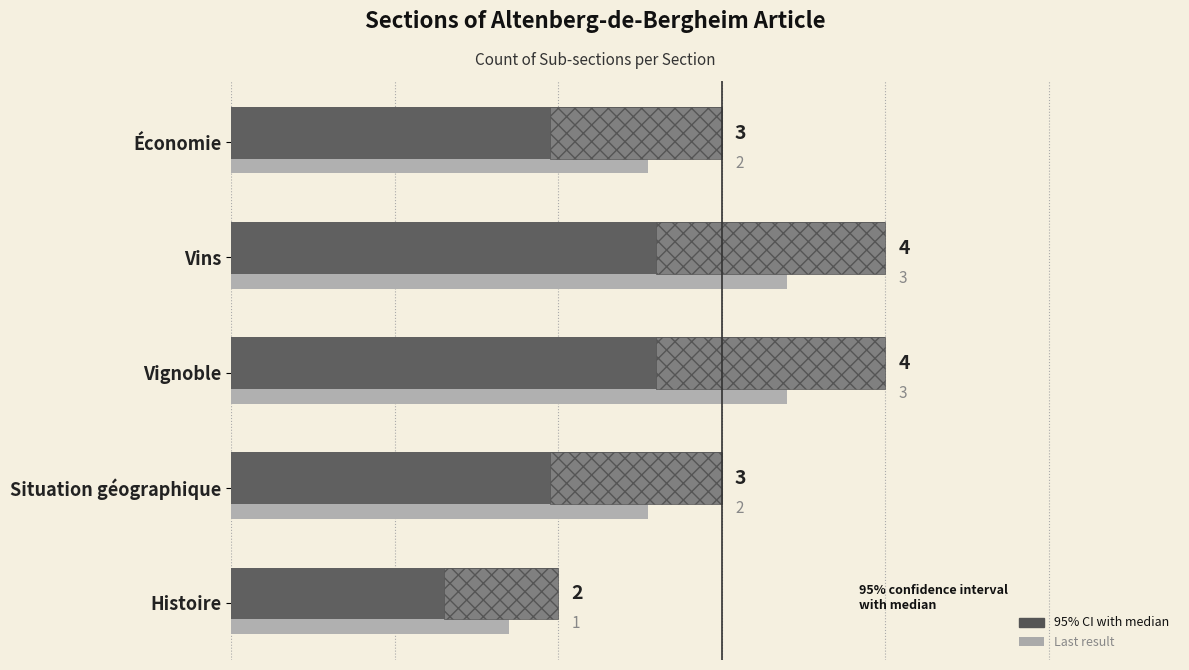

The chart shows a value of 3 at Situation géographique. True or false?

True